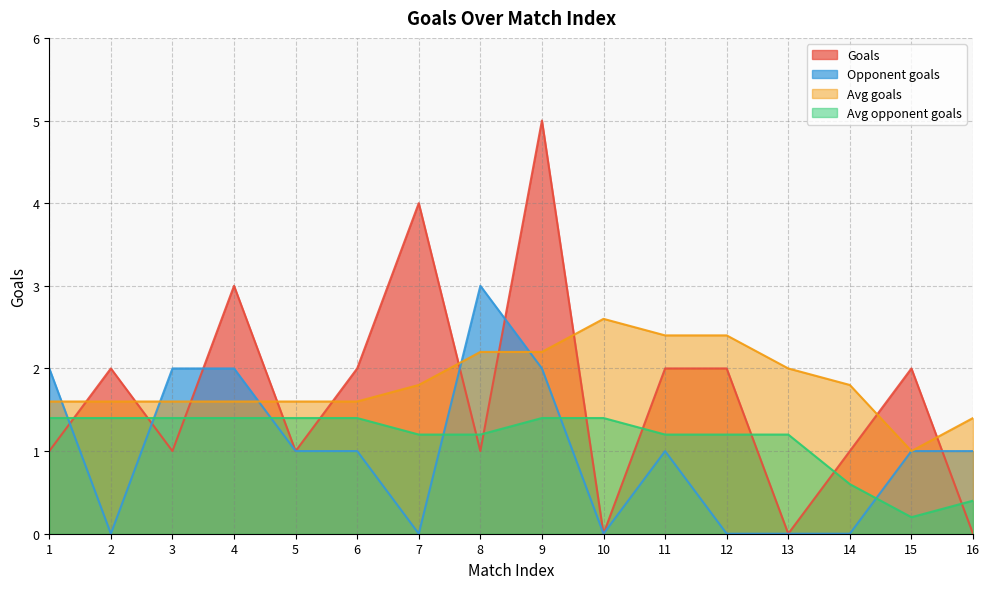

True or false: Avg goals has more than 2 points higher than both neighbors.

False